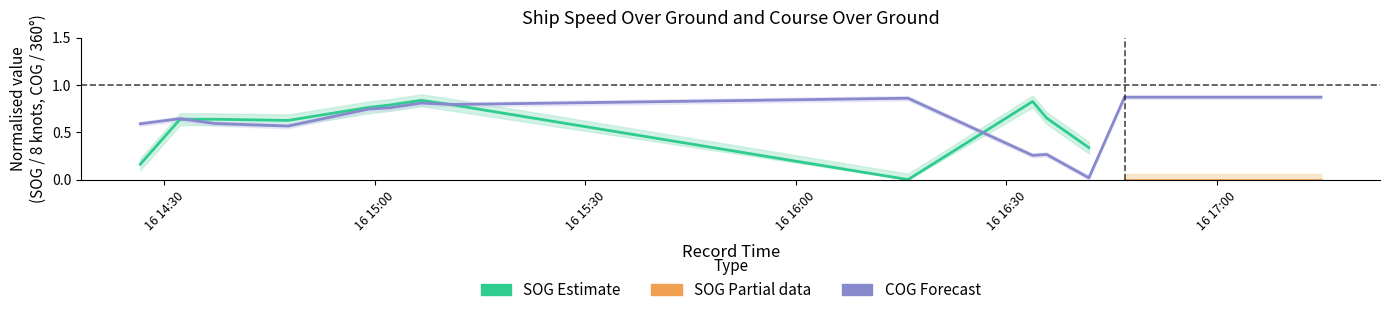

What value does the data have at 2024-04-16 17:01:46?

0.9